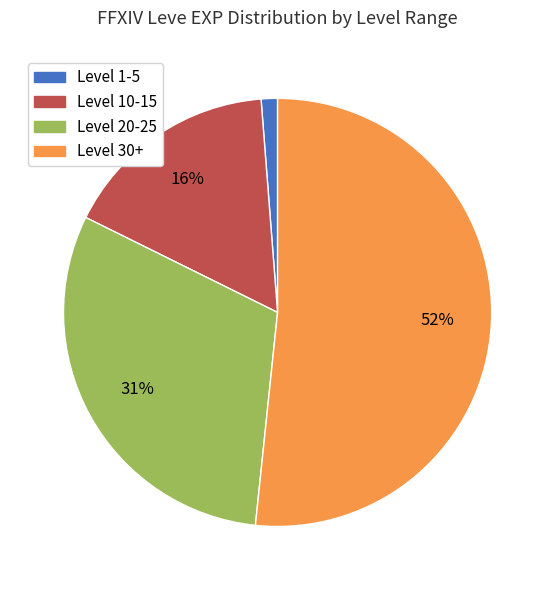

To the nearest percent, what is the average slice percentage?

25%